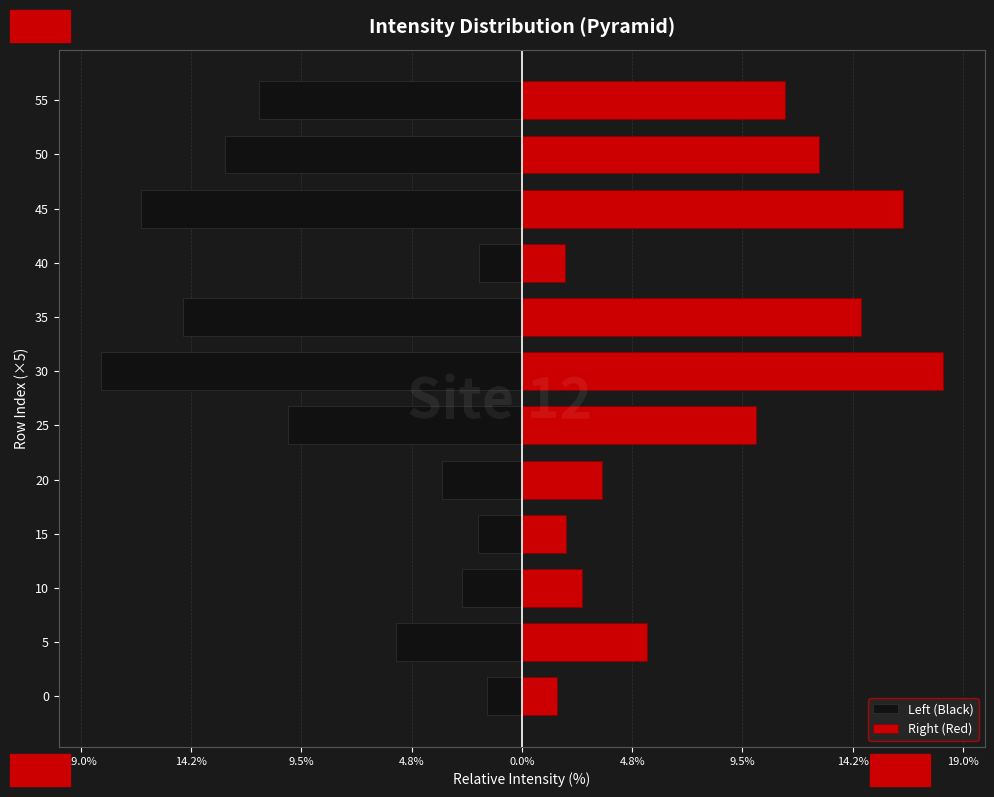

What are all the series names shown in the legend?

Left (Black), Right (Red)